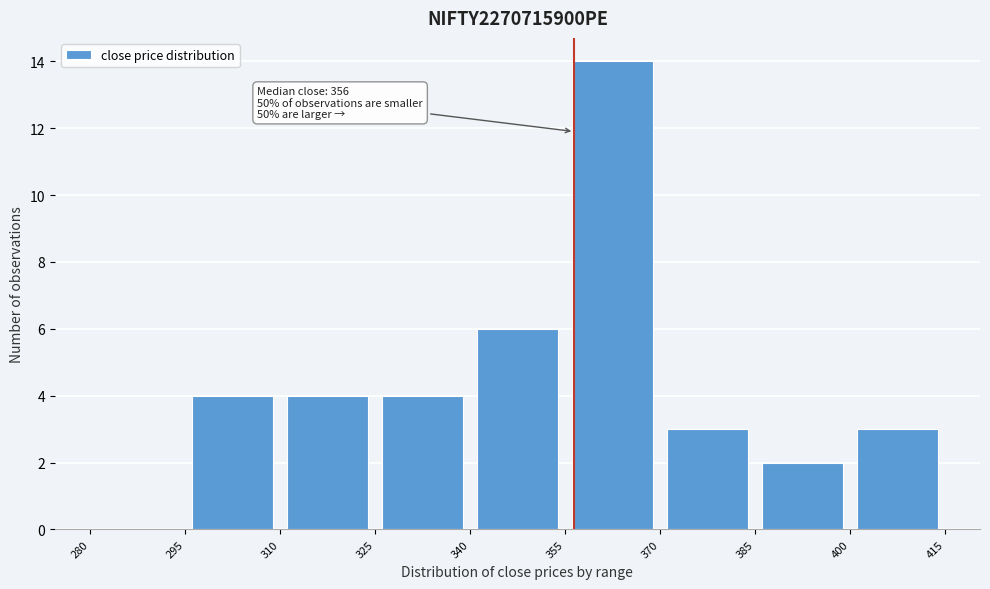

Over which range of the x-axis is the bar tallest?

355 to 370